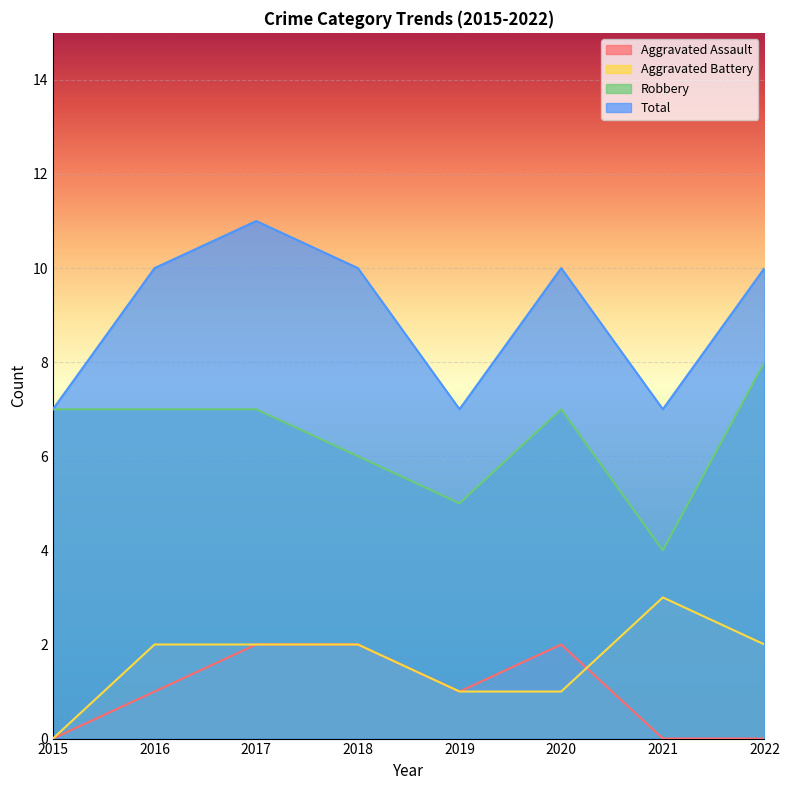

At which label does Total first exceed 10?

2017